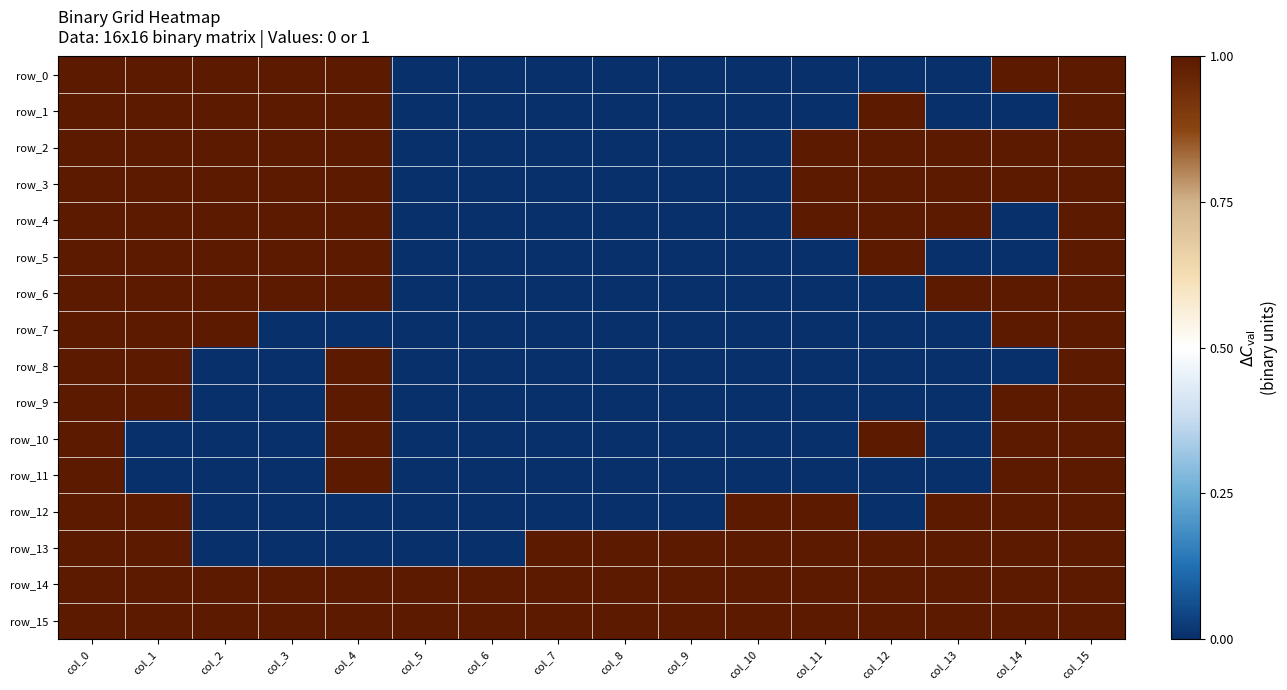

At which label does row_12 reach its peak?

col_0